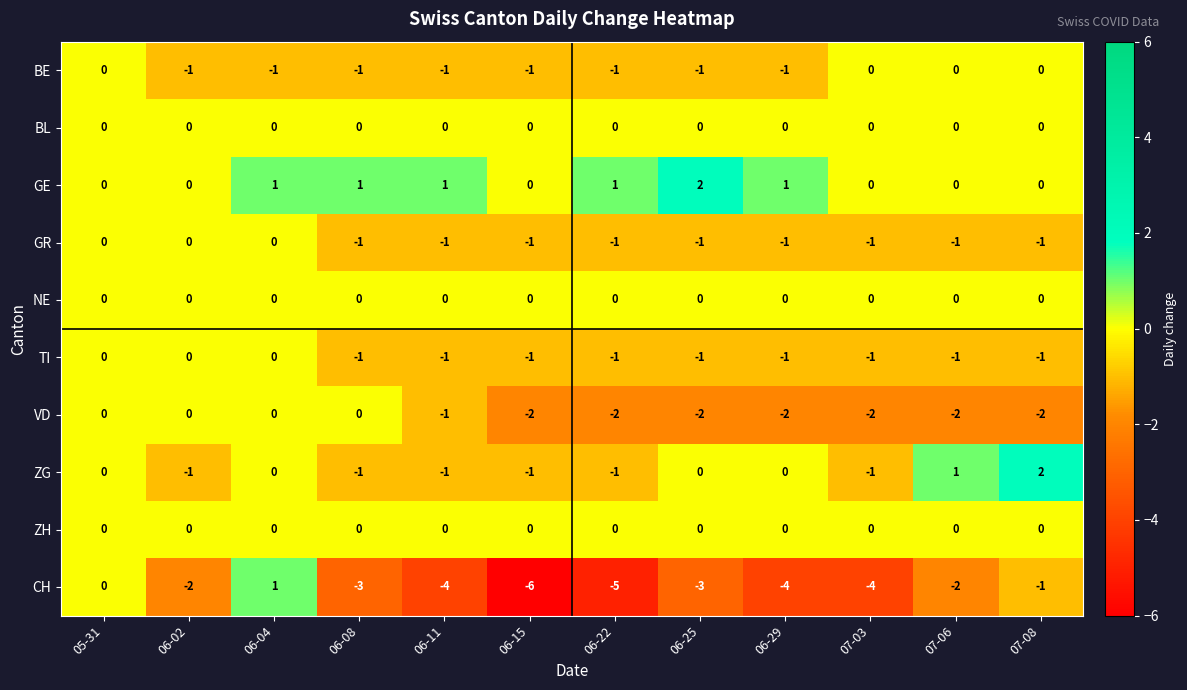

Between 05-31 and 06-29, which series saw the biggest shift?

CH